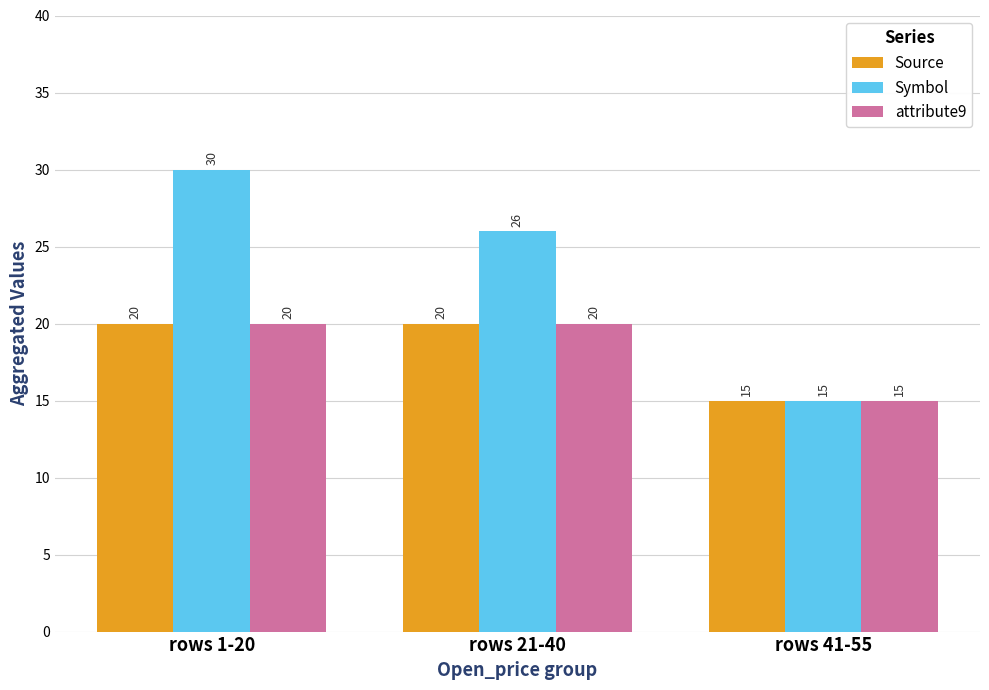

How many bars are there in each group?

3